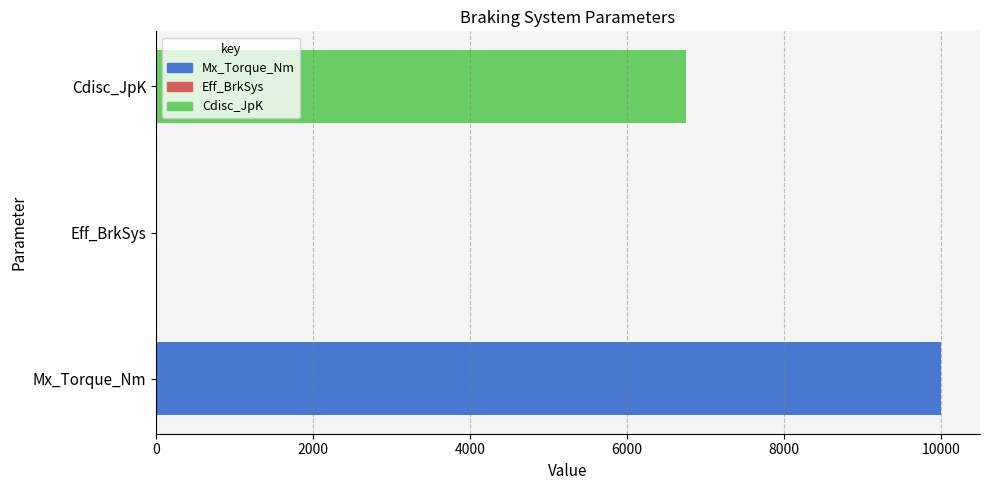

Are the bars horizontal?

Yes